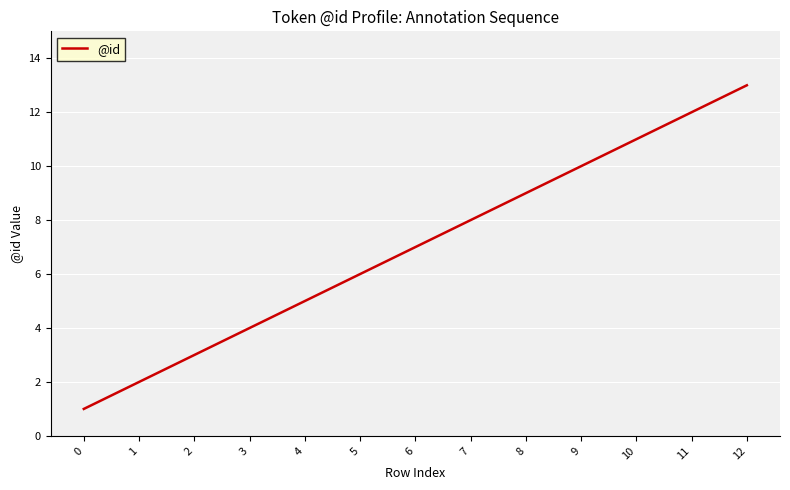

What is the smallest value displayed?

1